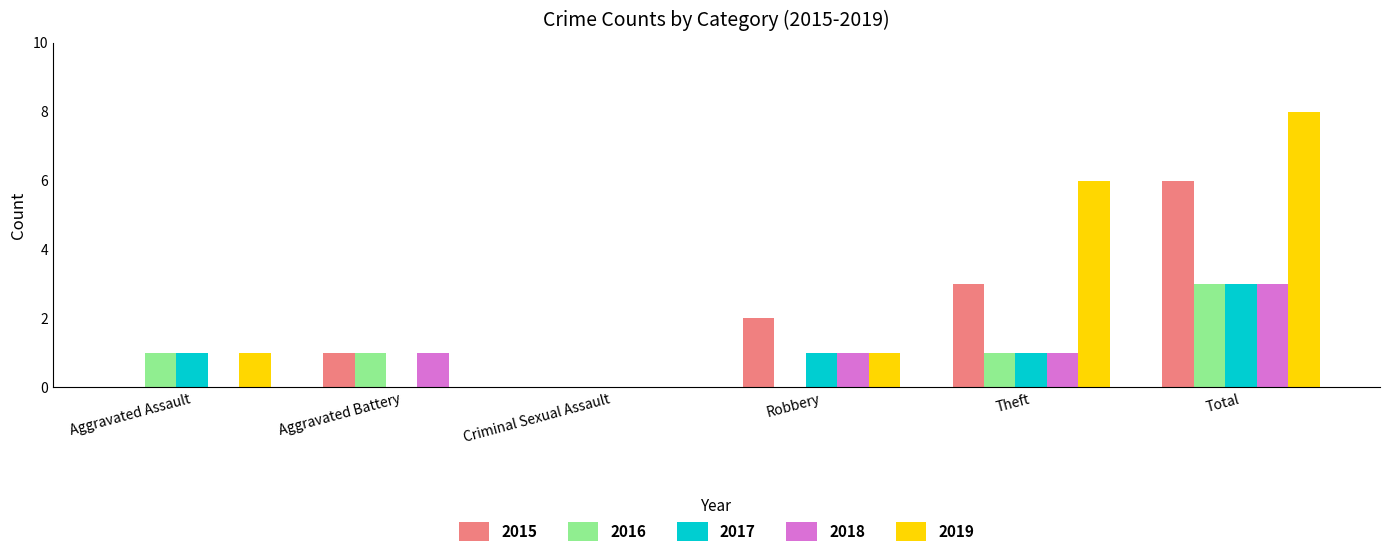

What is the sum of all 2019 values?

16